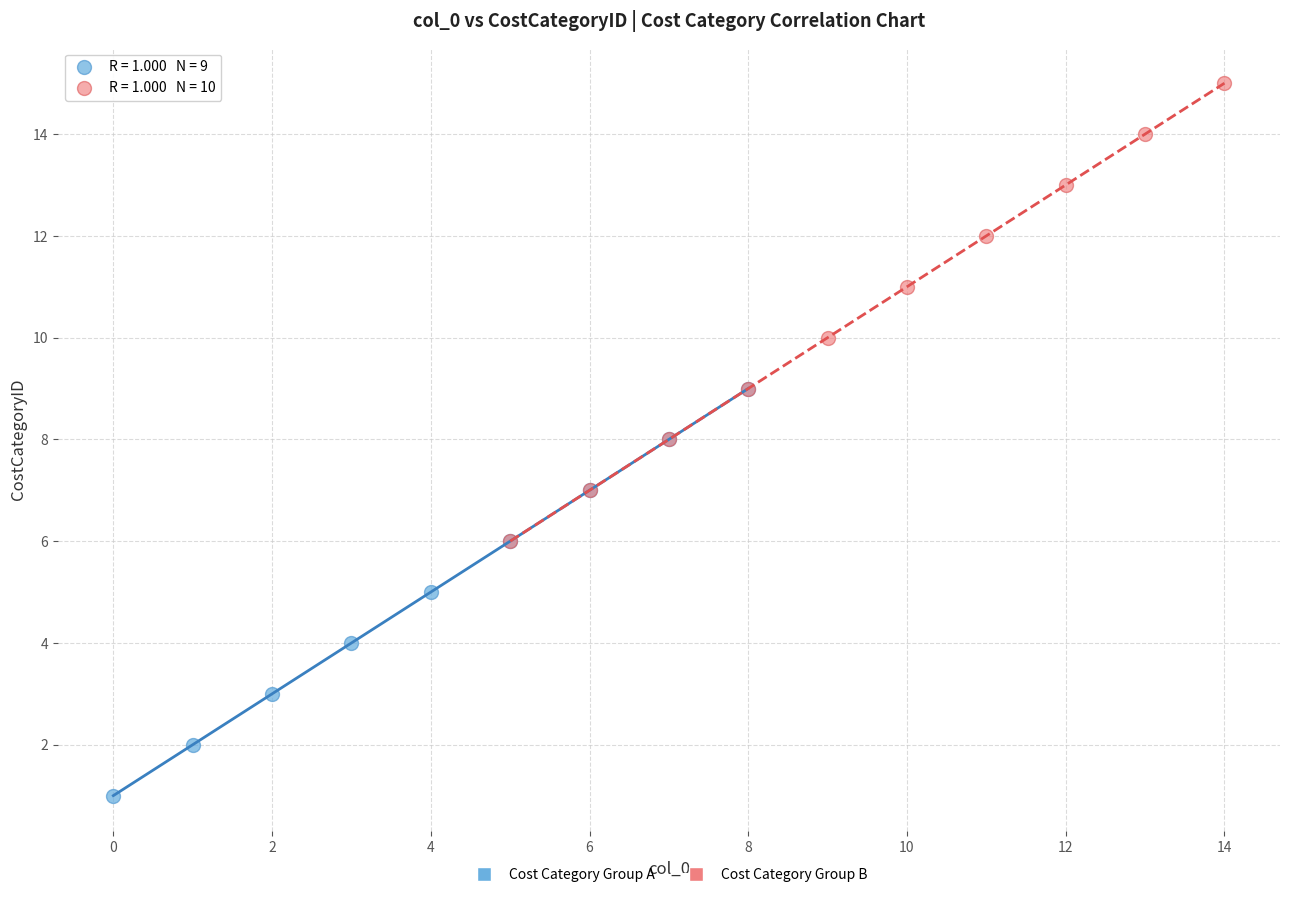

Which series contains the lowest Y value?

Cost Category Group A